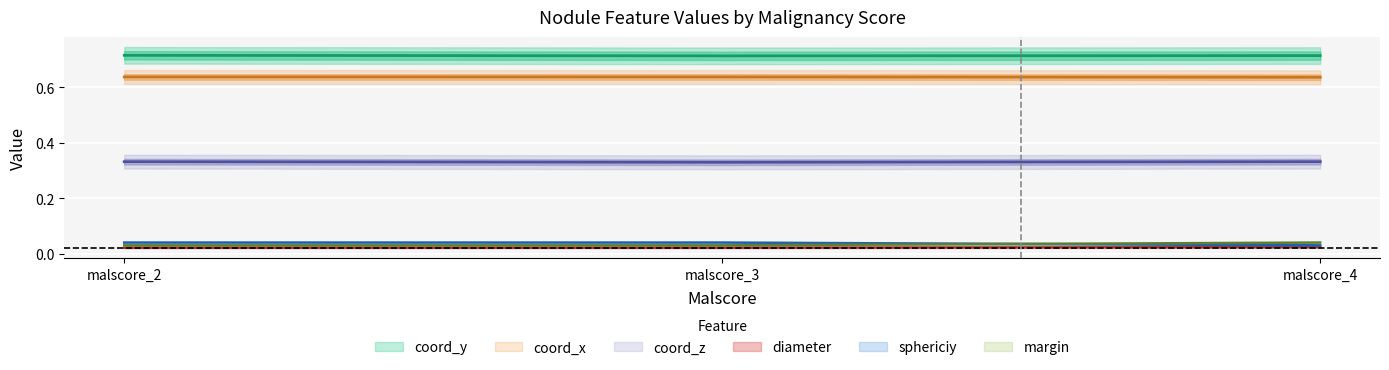

Is the value of margin at malscore_2 greater than the value of diameter at malscore_4?

Yes